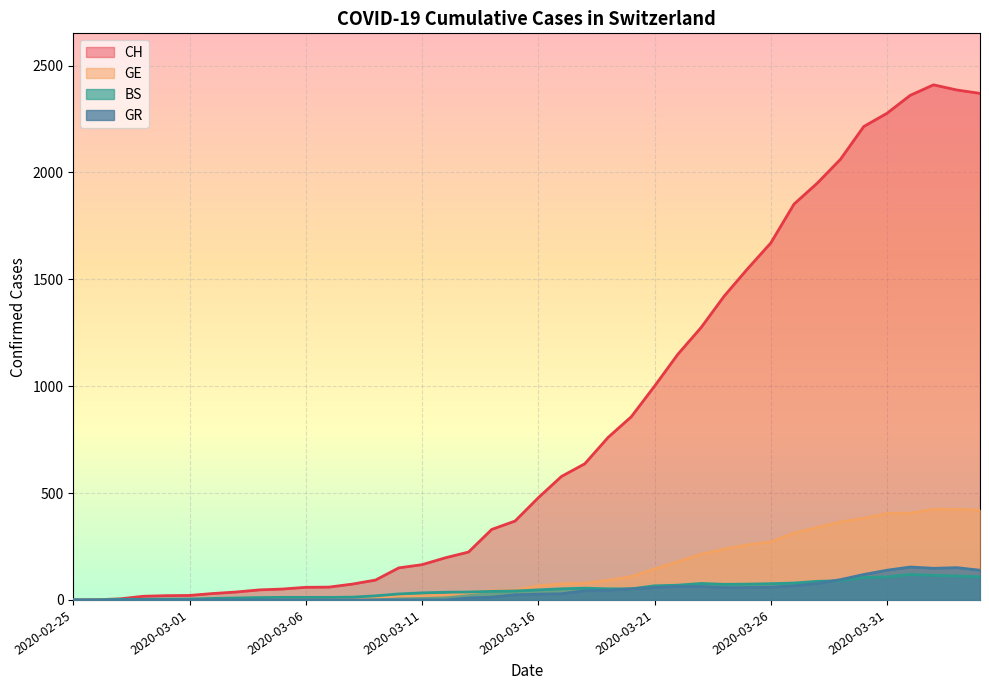

How many distinct data groups are displayed?

4